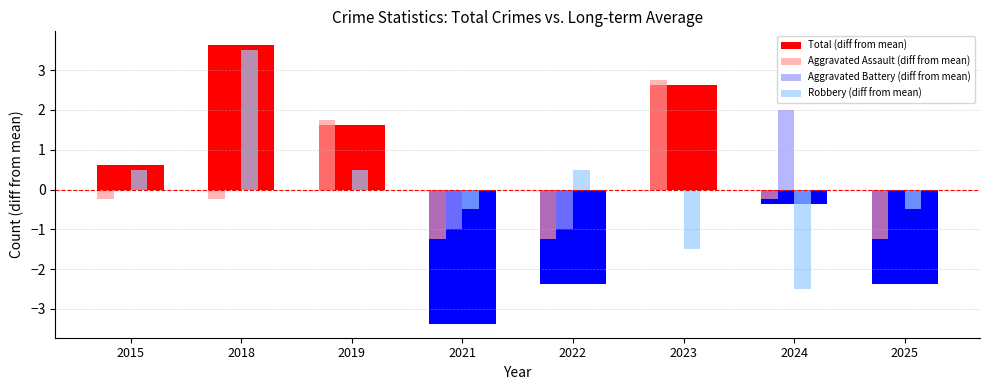

Reading left to right, list all the values displayed in this chart.

Total (diff from mean): 2015=0.6	2018=3.6	2019=1.6	2021=-3.4	2022=-2.4	2023=2.6	2024=-0.4	2025=-2.4
Aggravated Assault (diff from mean): 2015=-0.2	2018=-0.2	2019=1.8	2021=-1.2	2022=-1.2	2023=2.8	2024=-0.2	2025=-1.2
Aggravated Battery (diff from mean): 2015=0.0	2018=0.0	2019=0.0	2021=-1.0	2022=-1.0	2023=0.0	2024=2.0	2025=0.0
Robbery (diff from mean): 2015=0.5	2018=3.5	2019=0.5	2021=-0.5	2022=0.5	2023=-1.5	2024=-2.5	2025=-0.5